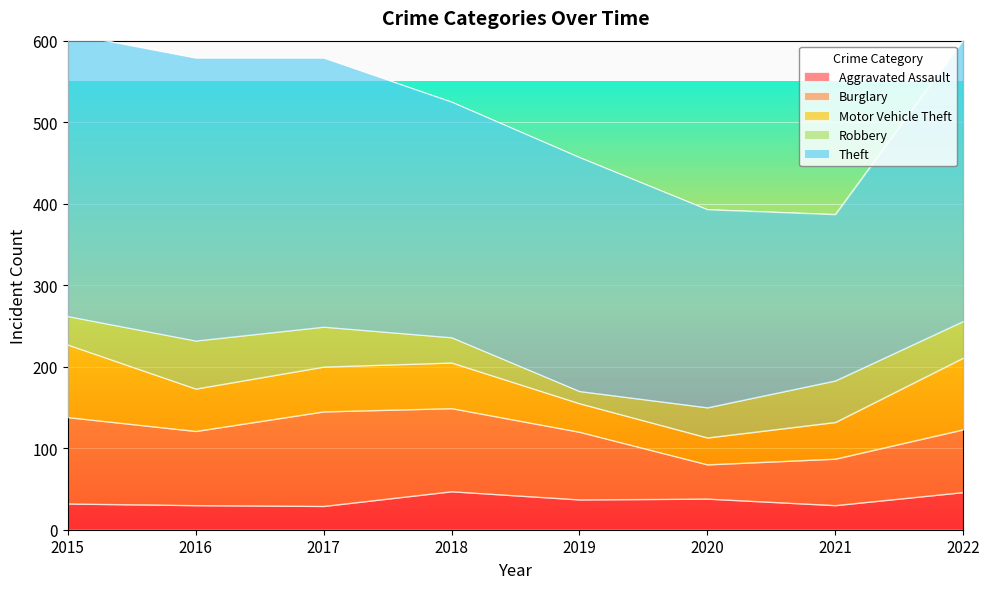

True or false: Theft has more than 1 points higher than both neighbors.

False